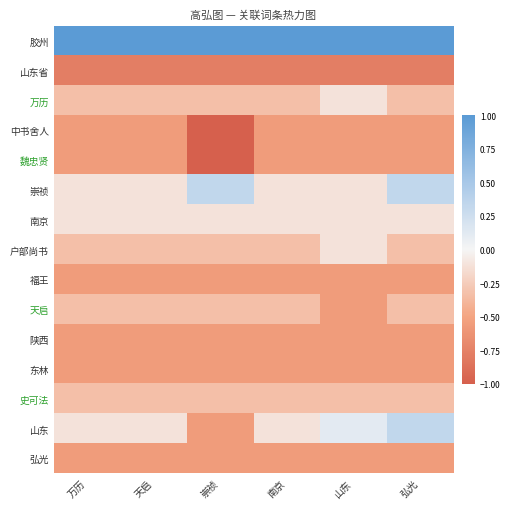

Reading right to left, extract all data points from this chart.

胶州: 弘光=1.0	山东=1.0	南京=1.0	崇祯=1.0	天启=1.0	万历=1.0
山东省: 弘光=-0.8	山东=-0.8	南京=-0.8	崇祯=-0.8	天启=-0.8	万历=-0.8
万历: 弘光=-0.3	山东=-0.1	南京=-0.3	崇祯=-0.3	天启=-0.3	万历=-0.3
中书舍人: 弘光=-0.6	山东=-0.6	南京=-0.6	崇祯=-1.0	天启=-0.6	万历=-0.6
魏忠贤: 弘光=-0.6	山东=-0.6	南京=-0.6	崇祯=-1.0	天启=-0.6	万历=-0.6
崇祯: 弘光=0.3	山东=-0.1	南京=-0.1	崇祯=0.3	天启=-0.1	万历=-0.1
南京: 弘光=-0.1	山东=-0.1	南京=-0.1	崇祯=-0.1	天启=-0.1	万历=-0.1
户部尚书: 弘光=-0.3	山东=-0.1	南京=-0.3	崇祯=-0.3	天启=-0.3	万历=-0.3
福王: 弘光=-0.6	山东=-0.6	南京=-0.6	崇祯=-0.6	天启=-0.6	万历=-0.6
天启: 弘光=-0.3	山东=-0.6	南京=-0.3	崇祯=-0.3	天启=-0.3	万历=-0.3
陕西: 弘光=-0.6	山东=-0.6	南京=-0.6	崇祯=-0.6	天启=-0.6	万历=-0.6
东林: 弘光=-0.6	山东=-0.6	南京=-0.6	崇祯=-0.6	天启=-0.6	万历=-0.6
史可法: 弘光=-0.3	山东=-0.3	南京=-0.3	崇祯=-0.3	天启=-0.3	万历=-0.3
山东: 弘光=0.3	山东=0.1	南京=-0.1	崇祯=-0.6	天启=-0.1	万历=-0.1
弘光: 弘光=-0.6	山东=-0.6	南京=-0.6	崇祯=-0.6	天启=-0.6	万历=-0.6